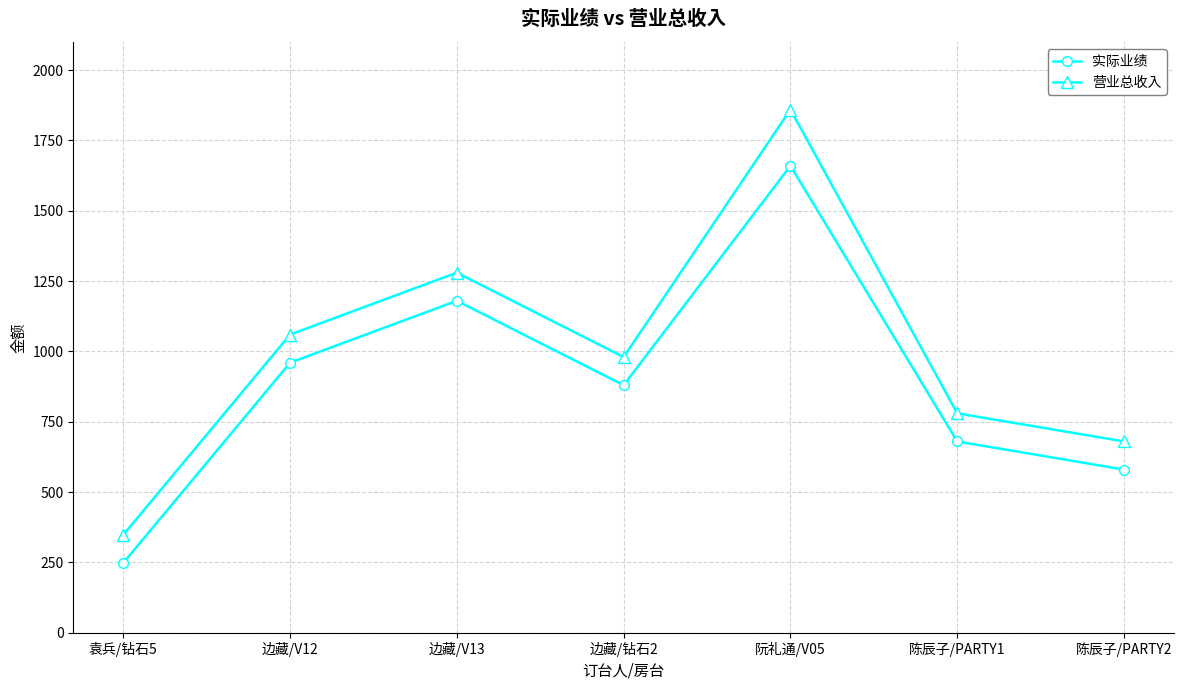

In 营业总收入, how many points are higher than both neighbors (excluding endpoints)?

2